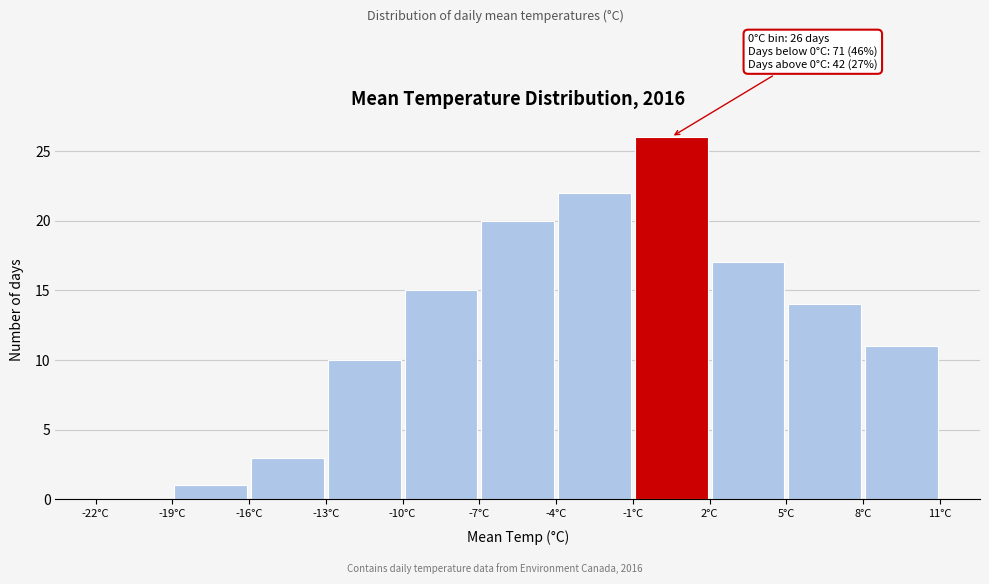

Over which range of the x-axis is the bar tallest?

-1 to 2